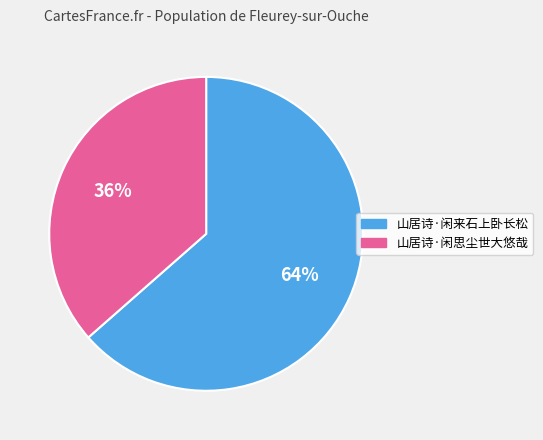

To the nearest percent, what is the average slice percentage?

50%